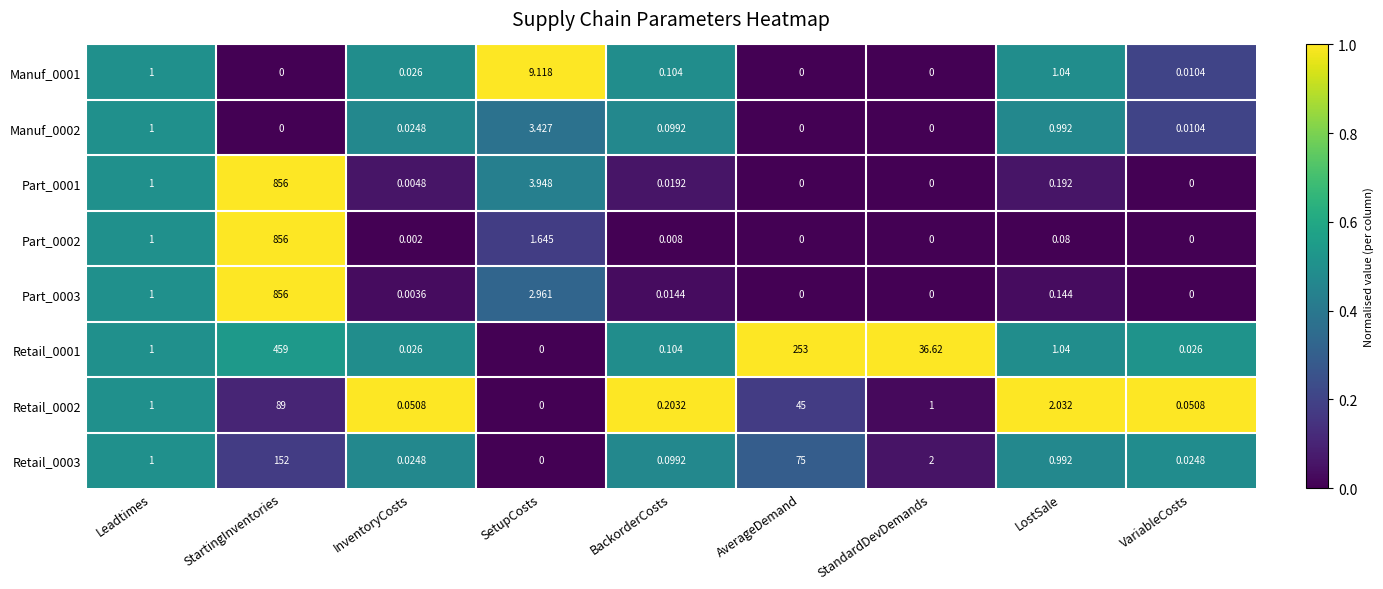

Is the value of Part_0003 at InventoryCosts greater than the value of Manuf_0001 at SetupCosts?

No